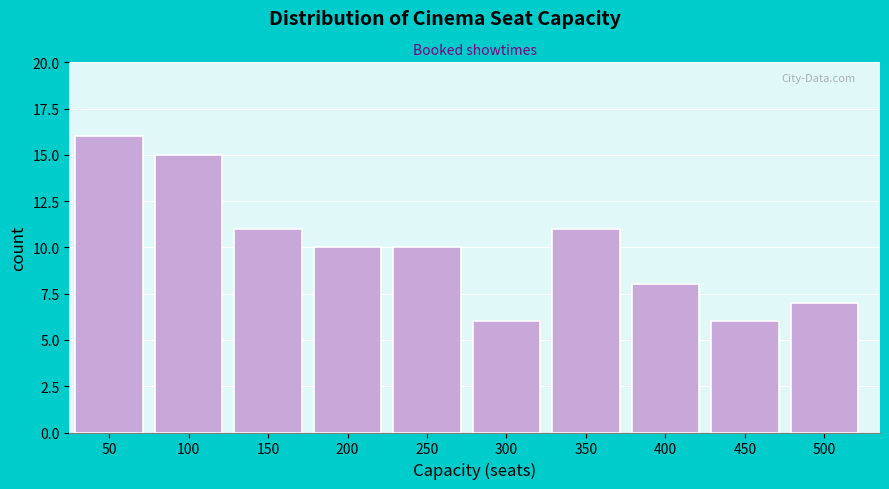

Reading left to right, transcribe all the data shown in this chart.

16	15	11	10	10	6	11	8	6	7